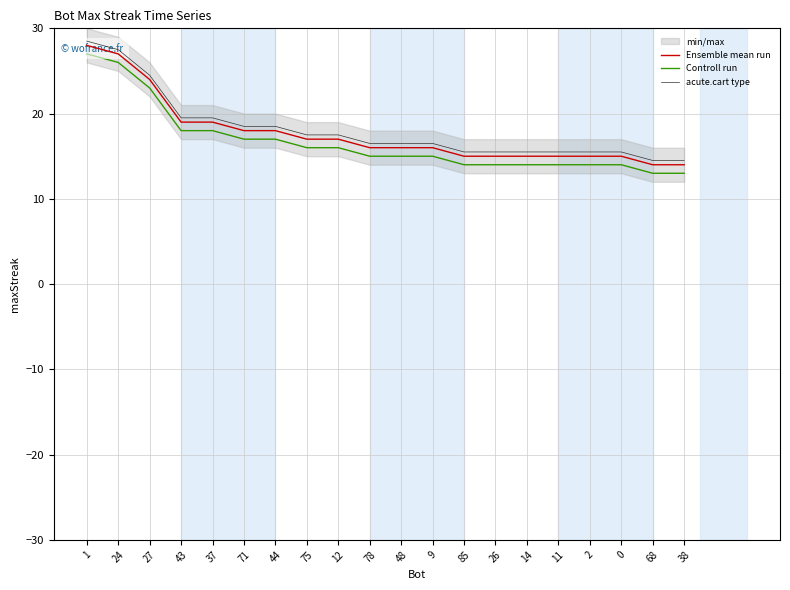

At which label does acute.cart type first exceed 16?

1